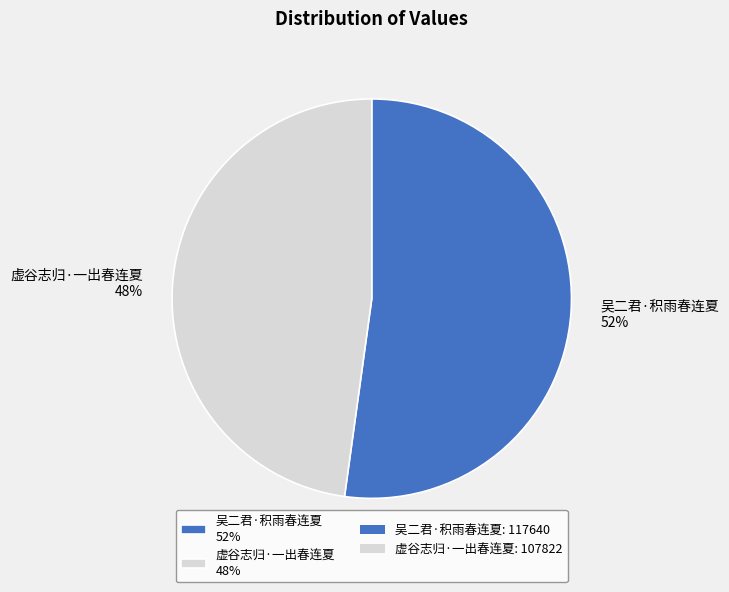

How many slices are in this pie chart?

2